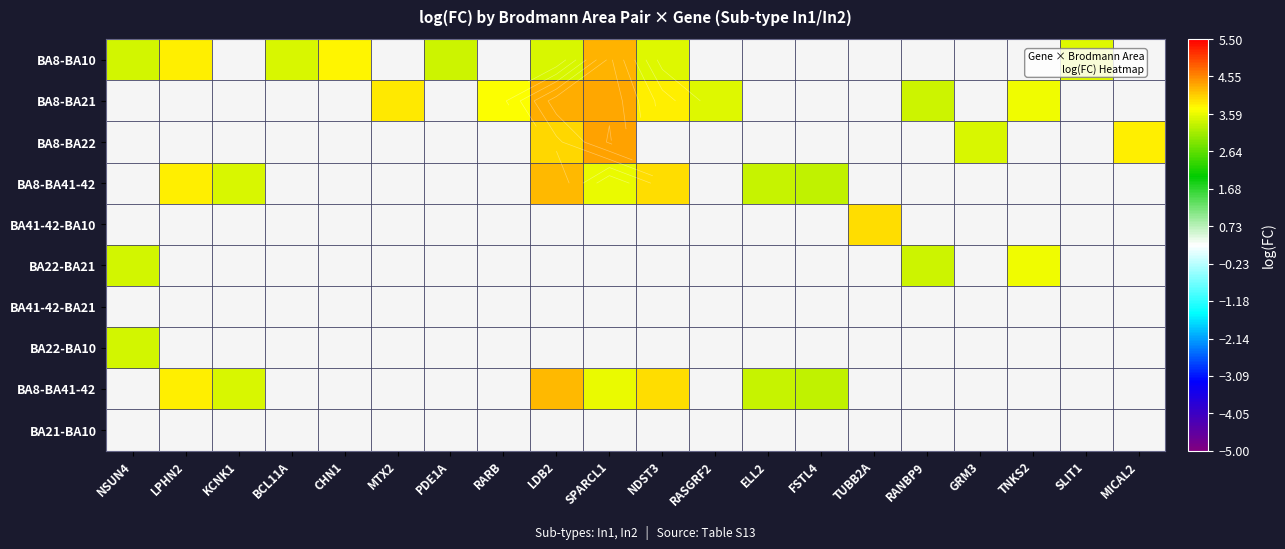

How many distinct data groups are displayed?

10